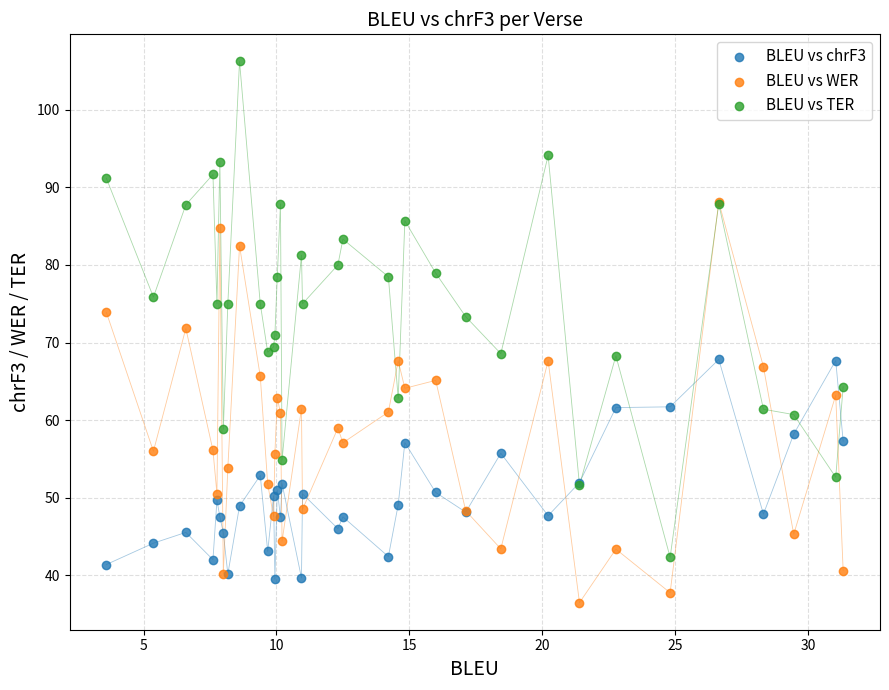

What are all the series names shown in the legend?

BLEU vs chrF3, BLEU vs WER, BLEU vs TER